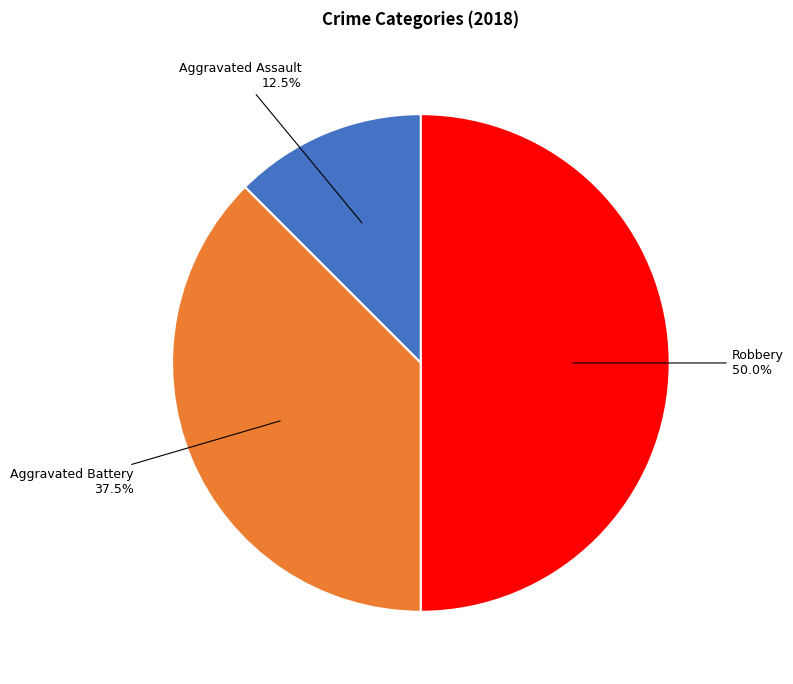

Count the number of slices in the pie.

3